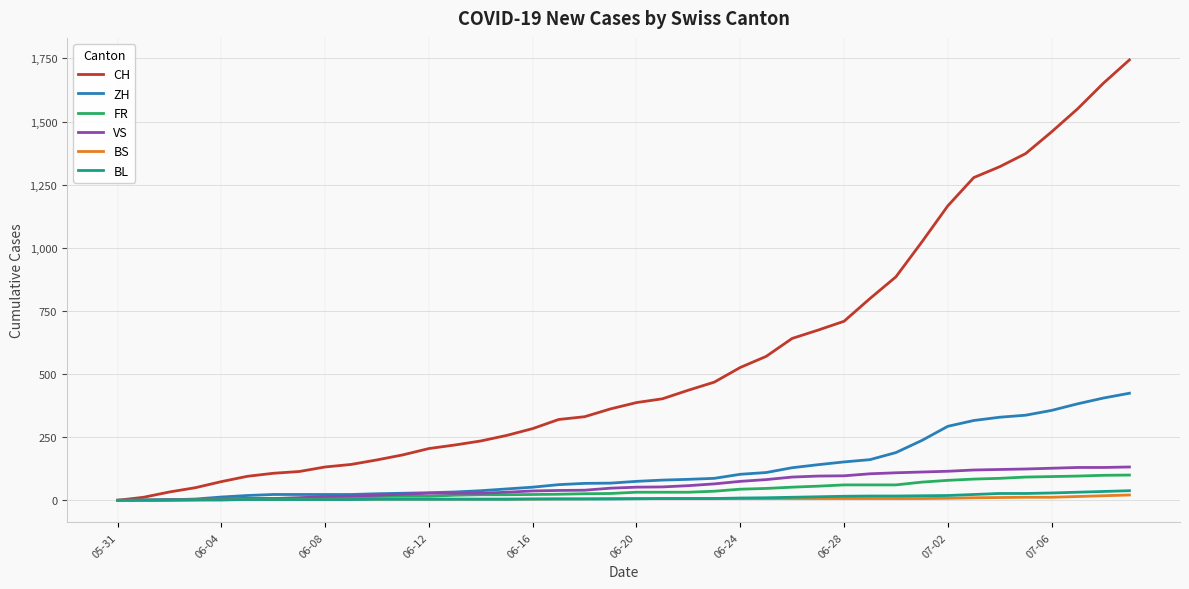

What is the highest value of the VS series?

132